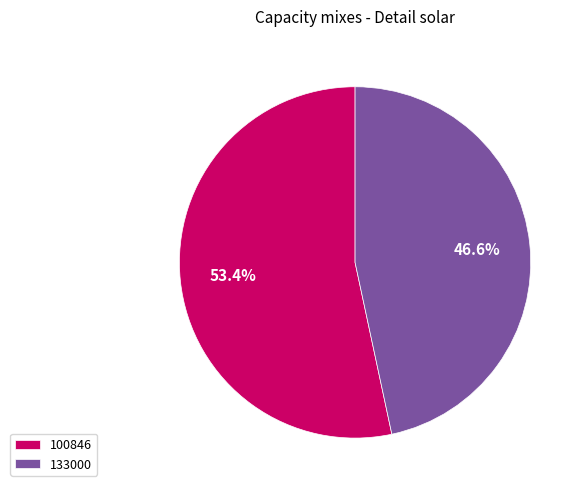

Is there a majority slice in this chart?

Yes